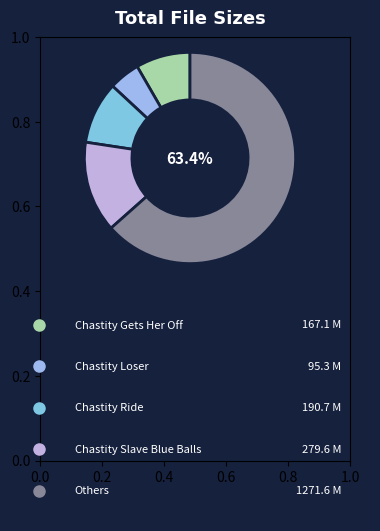

To the nearest percent, what is the average slice percentage?

20%